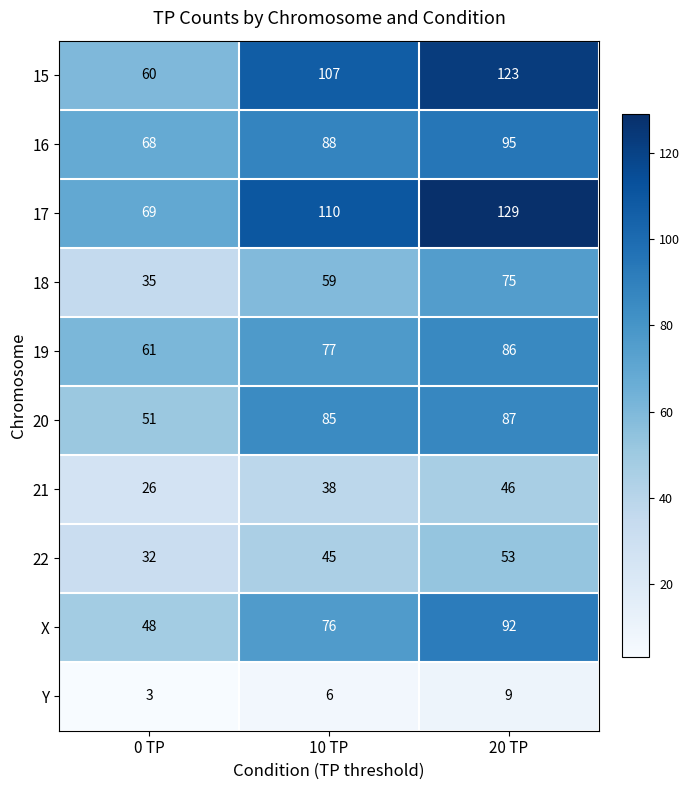

At how many categories does at least one series exceed 105?

2